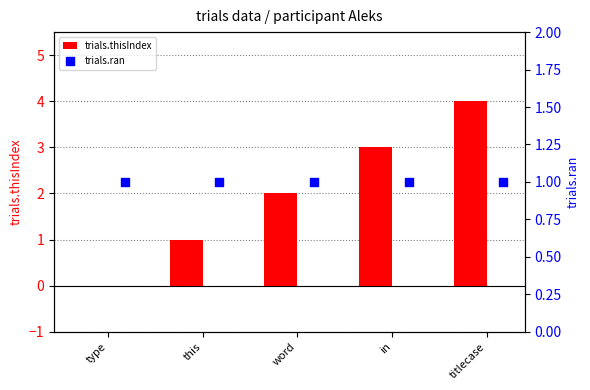

What is the sum of the trials.thisIndex values at word and titlecase?

6